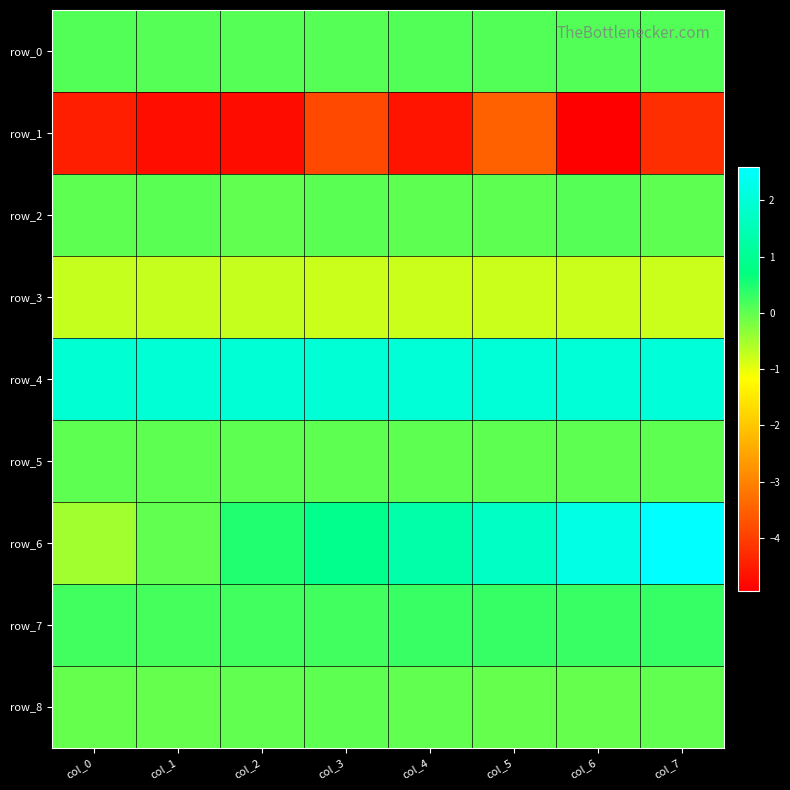

At which category does the chart reach its minimum across all series?

col_6